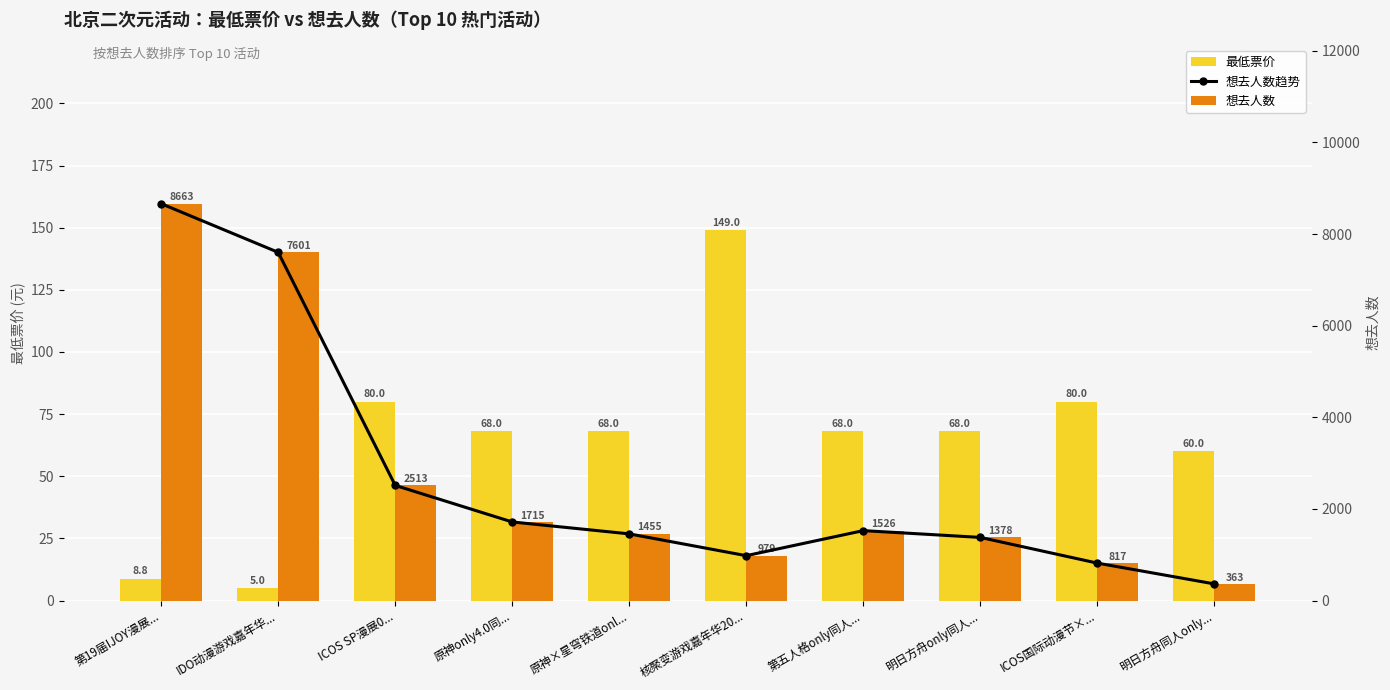

Which category has the highest value in the 想去人数趋势 series?

第19届IJOY漫展...